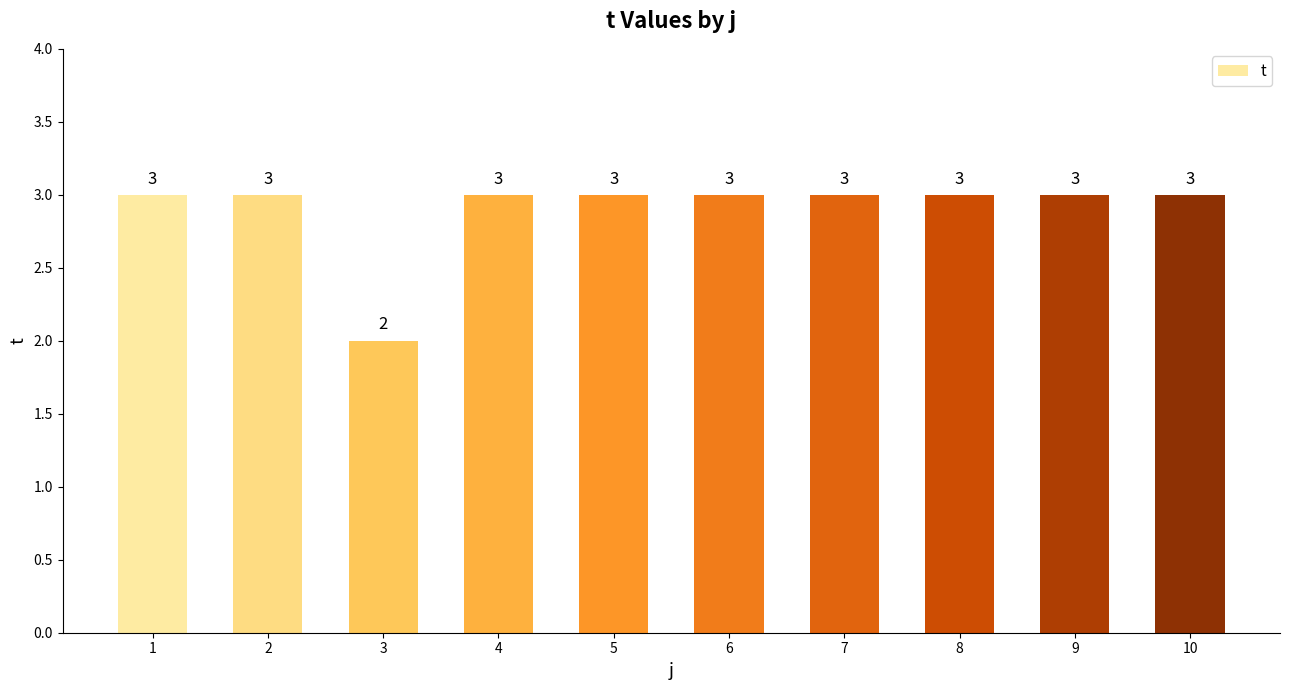

Is it true that the value at 8 is 1?

False